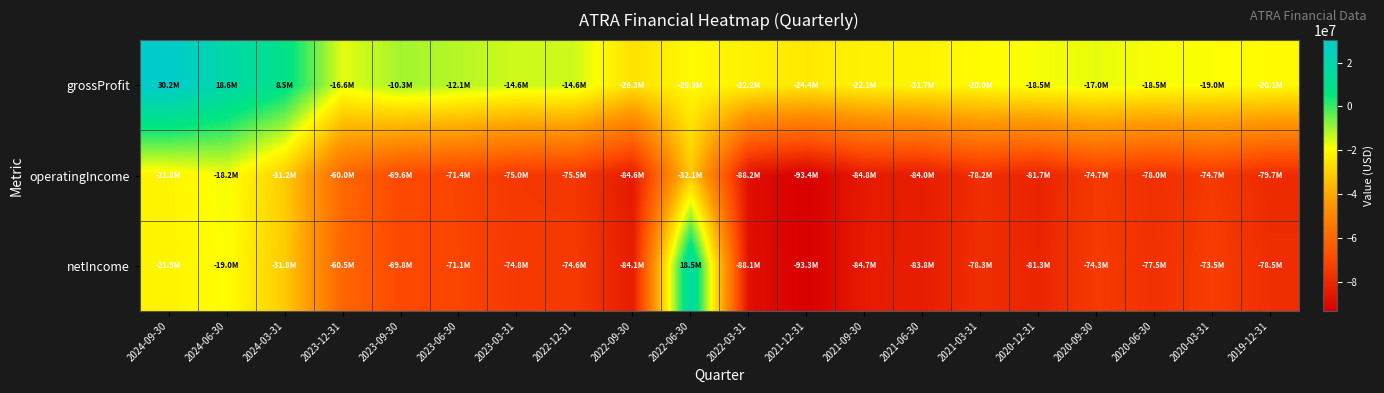

How many series are shown in this chart?

3